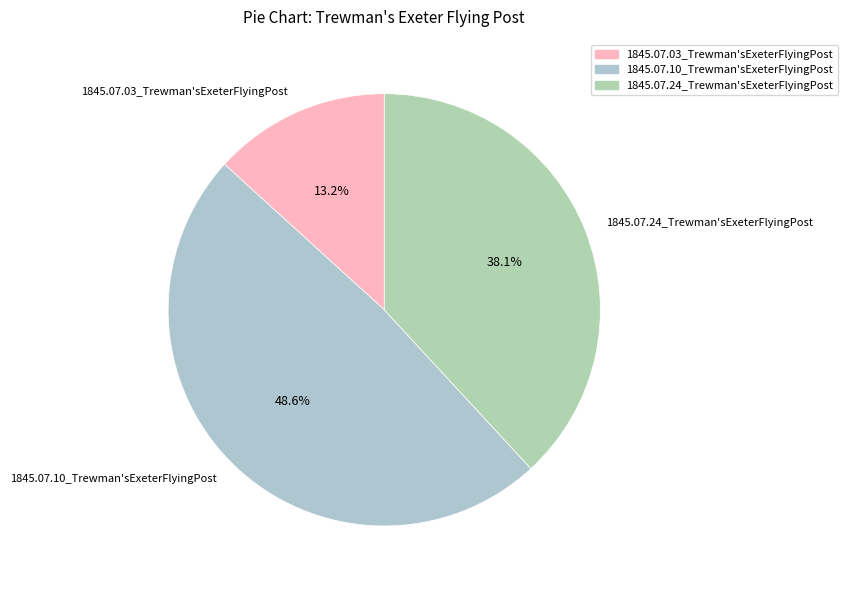

The 1845.07.24_Trewman'sExeterFlyingPost slice represents 38% of the pie. True or false?

True